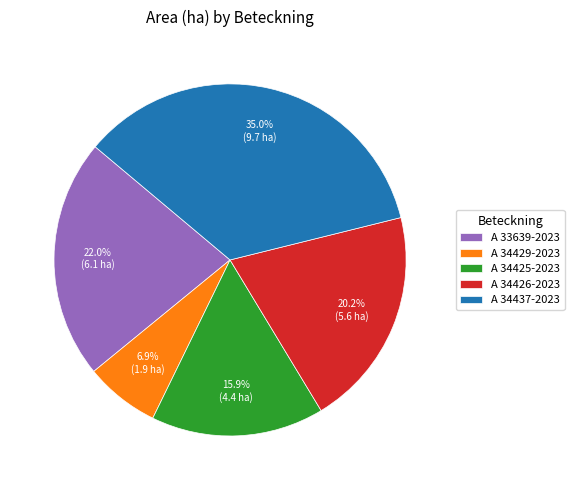

Approximately how many times larger is the value at A 34429-2023 compared to A 34426-2023?

0.3